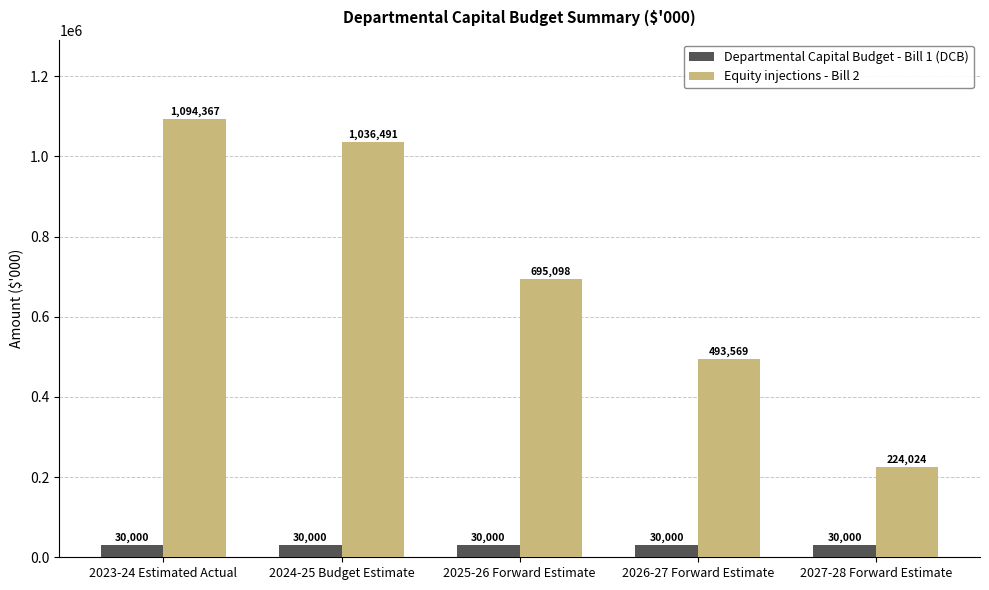

How many data points in Equity injections - Bill 2 are less than 695098?

2